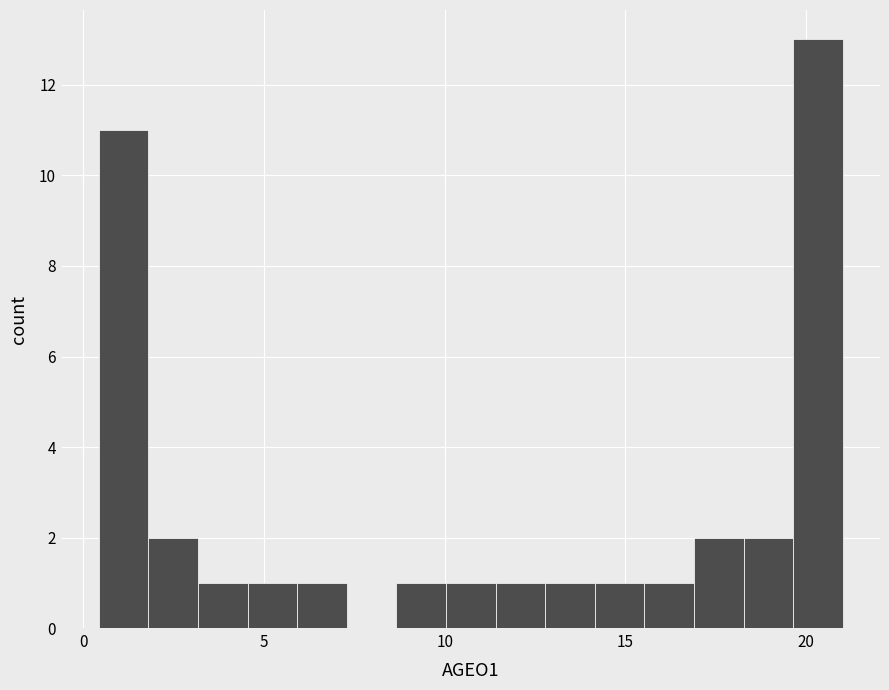

Read against the x-axis, roughly where is the centre of the tallest bar?

20.5